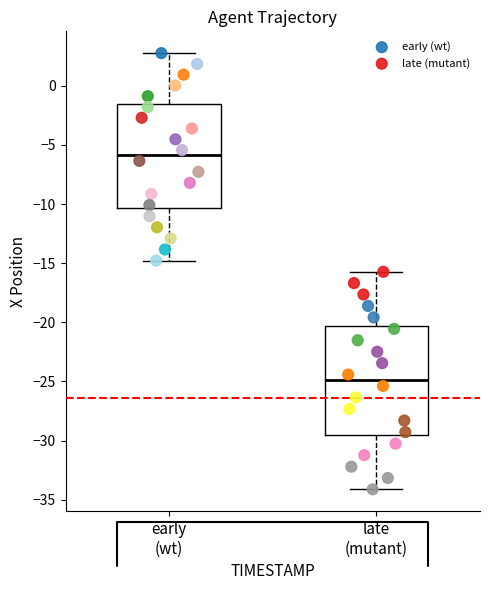

Which series reaches the minimum Y coordinate?

late (mutant)